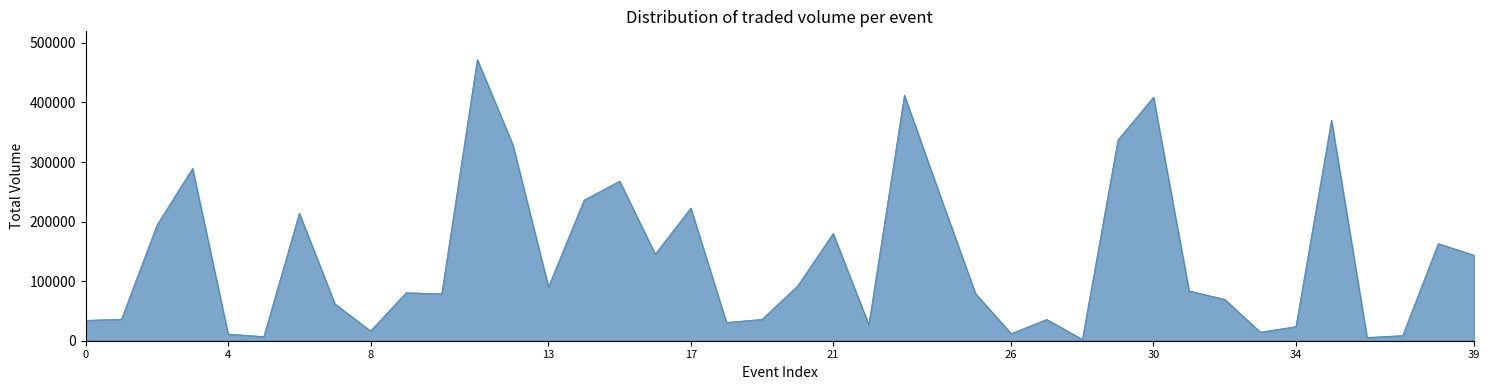

What is the difference between the maximum and minimum values?

469870.6